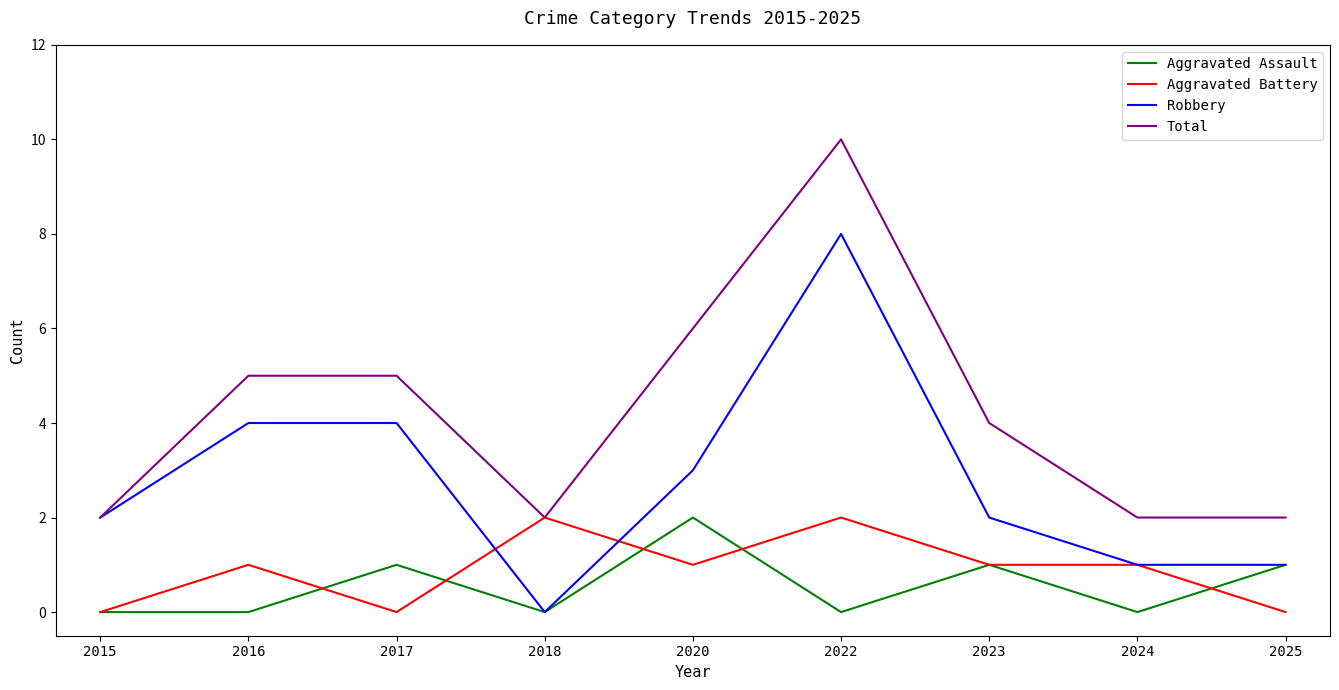

Reading left to right, list all the values displayed in this chart.

Aggravated Assault: 0	0	1	0	2	0	1	0	1
Aggravated Battery: 0	1	0	2	1	2	1	1	0
Robbery: 2	4	4	0	3	8	2	1	1
Total: 2	5	5	2	6	10	4	2	2